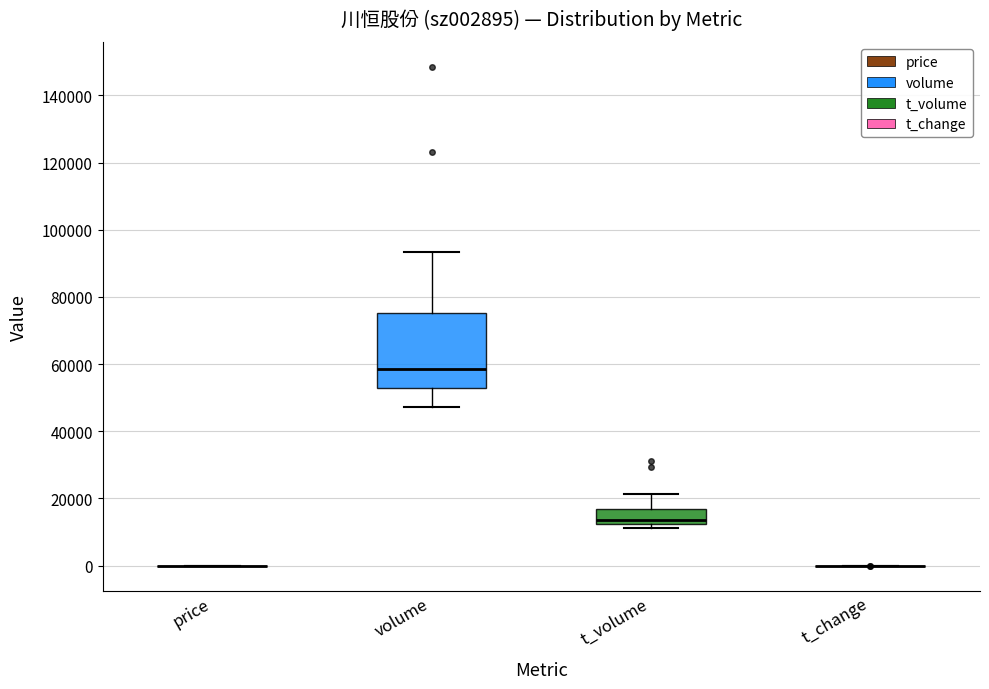

Reading left to right, transcribe this box plot: for each box, give where its median line is, the range the box spans, and where its two whiskers end, as read against the y-axis. The values are not printed on the chart, so give them approximately, as read against the axis.

price: box collapsed to a line at 0, whiskers 0 to 0
volume: median 58000, box 52000 to 76000, whiskers 48000 to 94000
t_volume: median 14000, box 12000 to 16000, whiskers 12000 (just below the box's lower edge) to 22000
t_change: box collapsed to a line at 0, whiskers 0 to 0